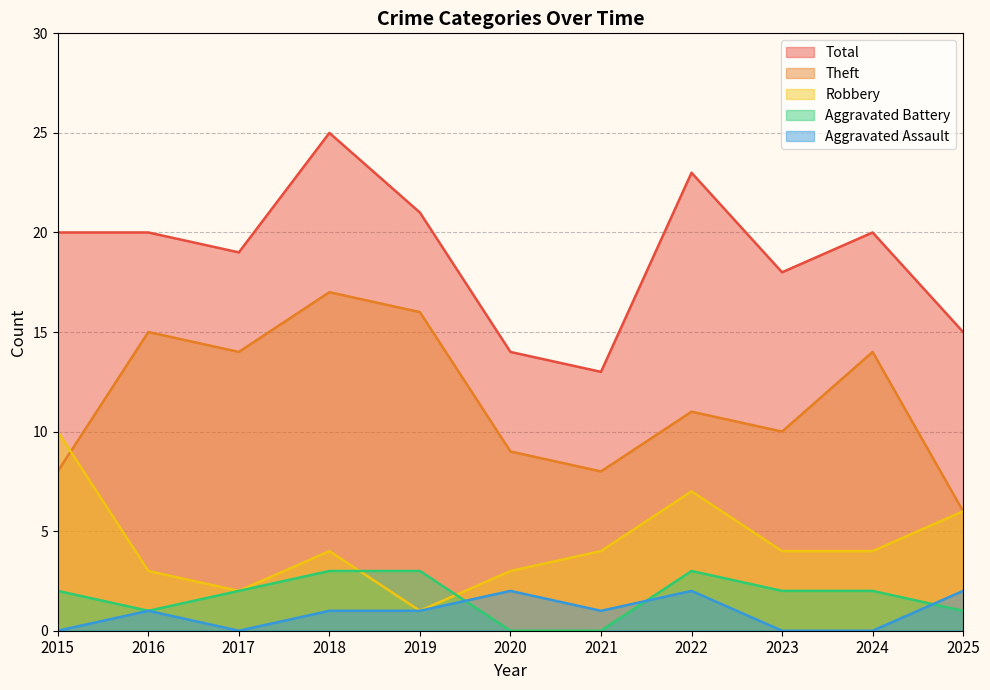

At which label does Aggravated Battery first exceed 2?

2018